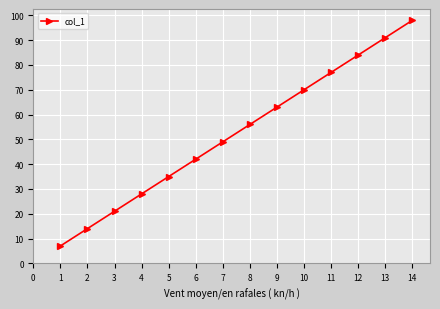

How many lines are shown in the chart?

1